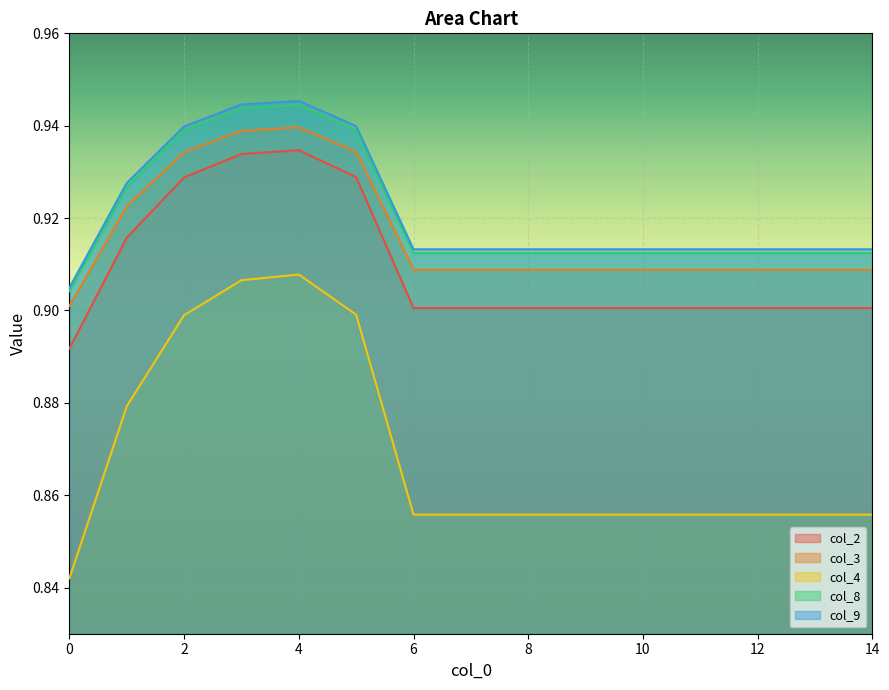

True or false: col_8 and col_2 cross at least once.

False